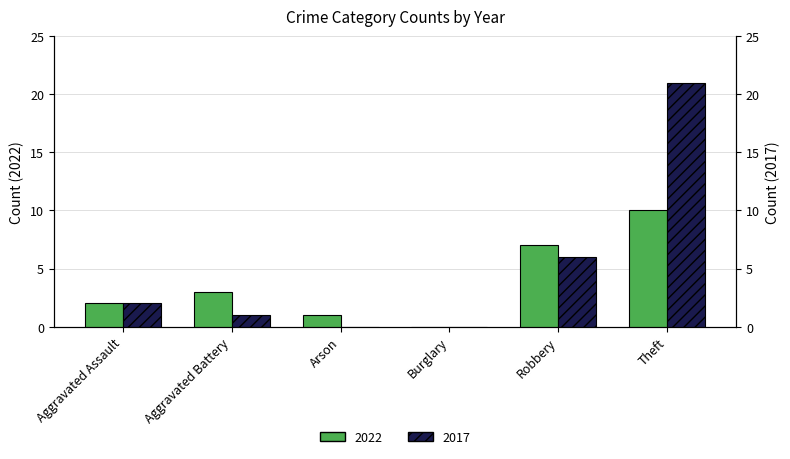

What is the difference between the maximum and minimum values in the 2017 series?

21